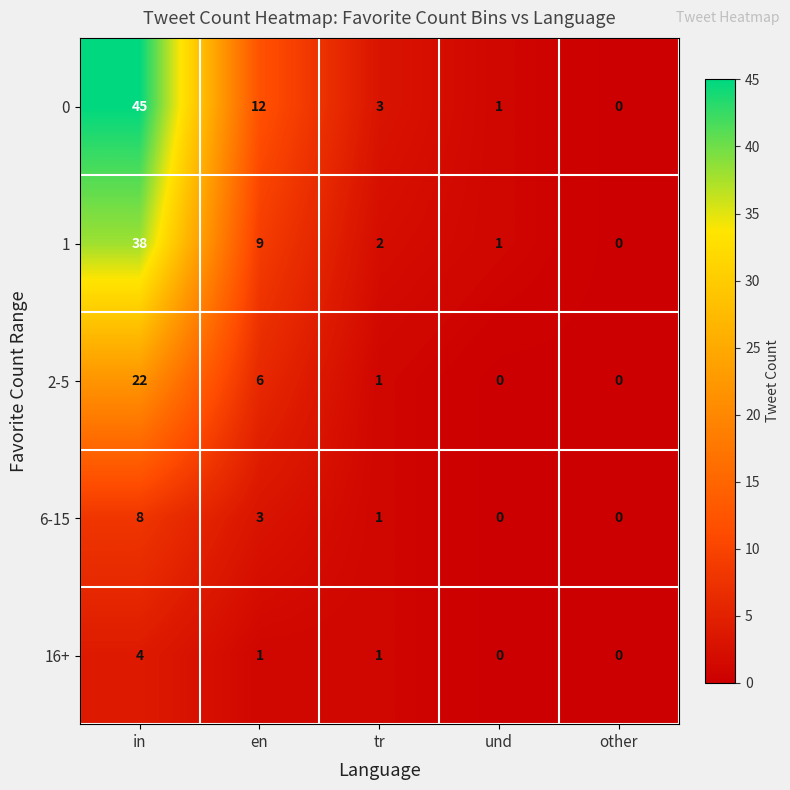

Count the number of categories in the chart.

5